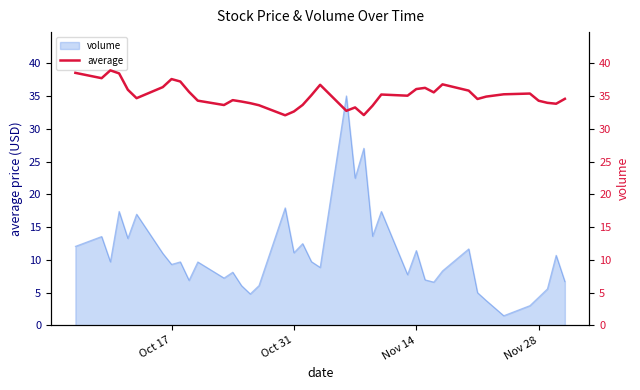

How many data points does each series have?

40